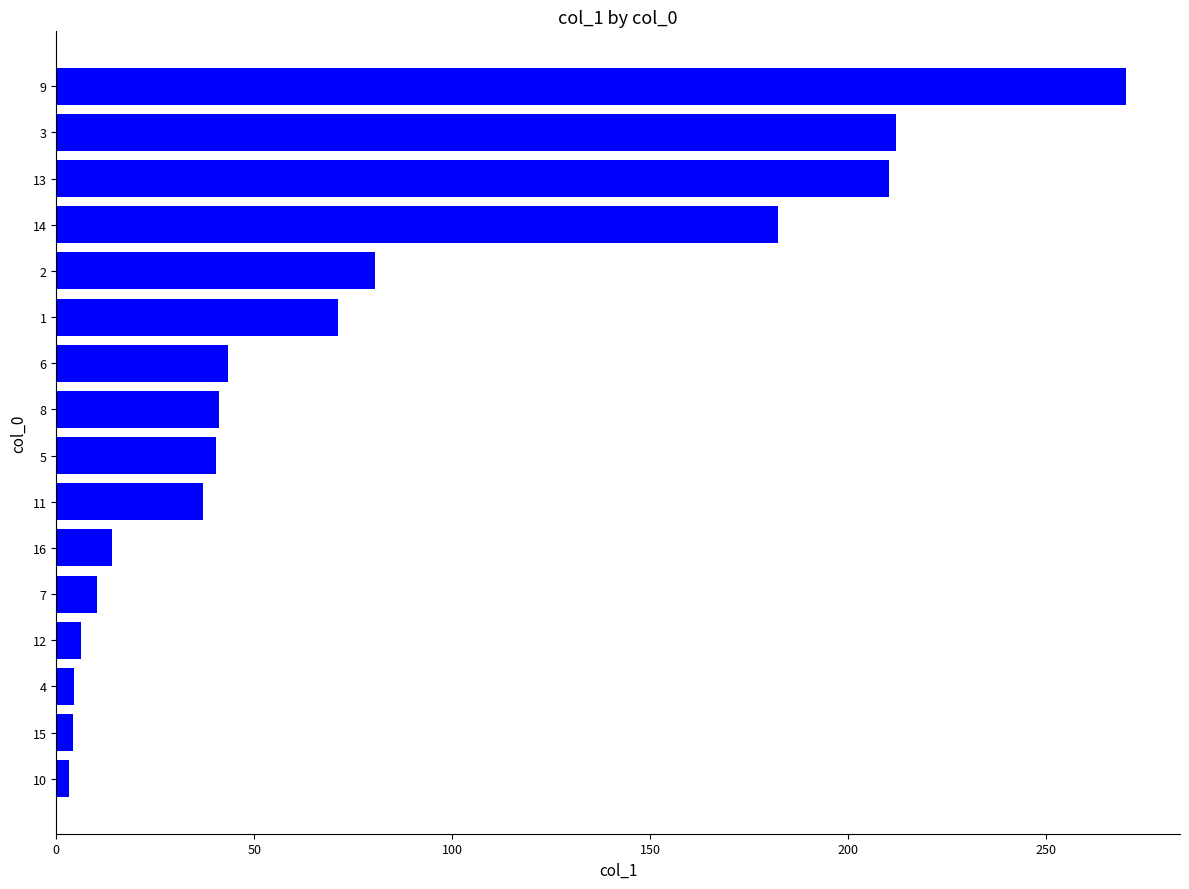

The value at 2 is 138.2. True or false?

False